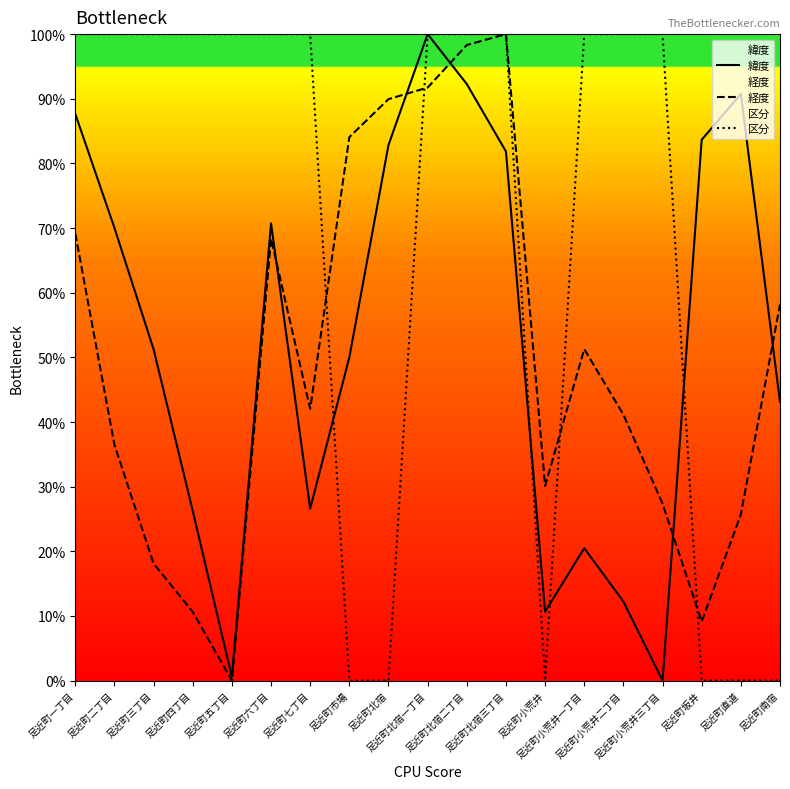

What is the value of the 経度 point at the 10th from the left?

91.7